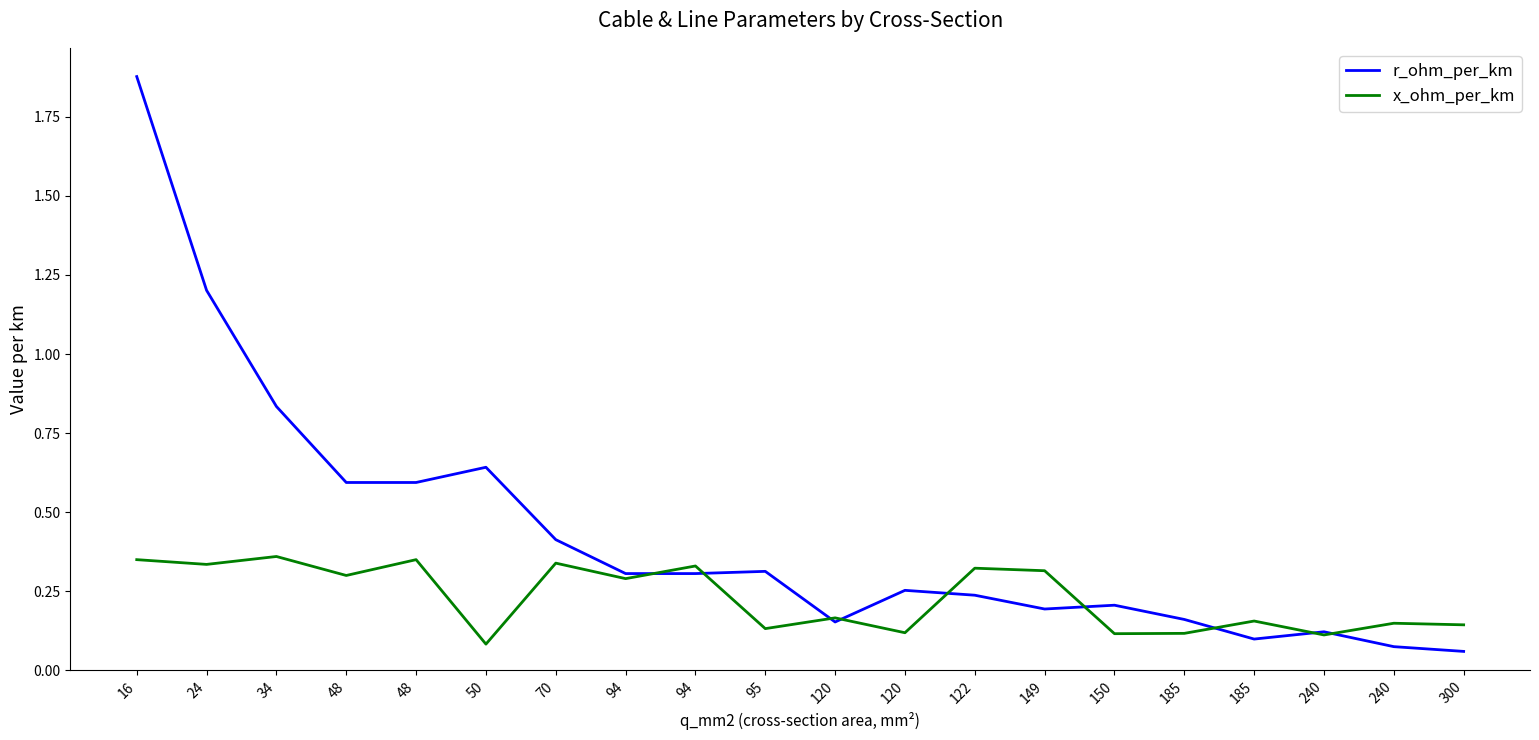

Between 94 and 185, which series saw the biggest shift?

x_ohm_per_km